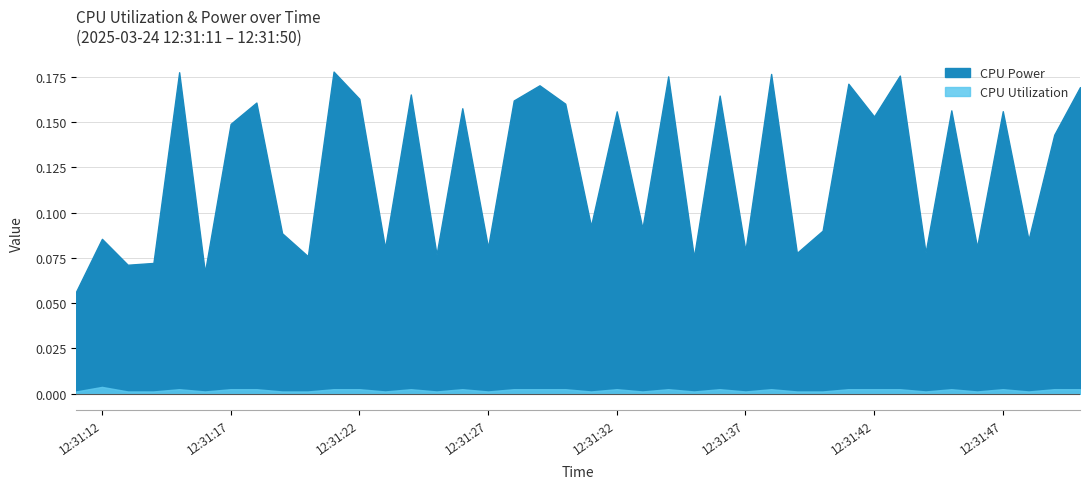

What is the sum of all CPU Power values?

4.9